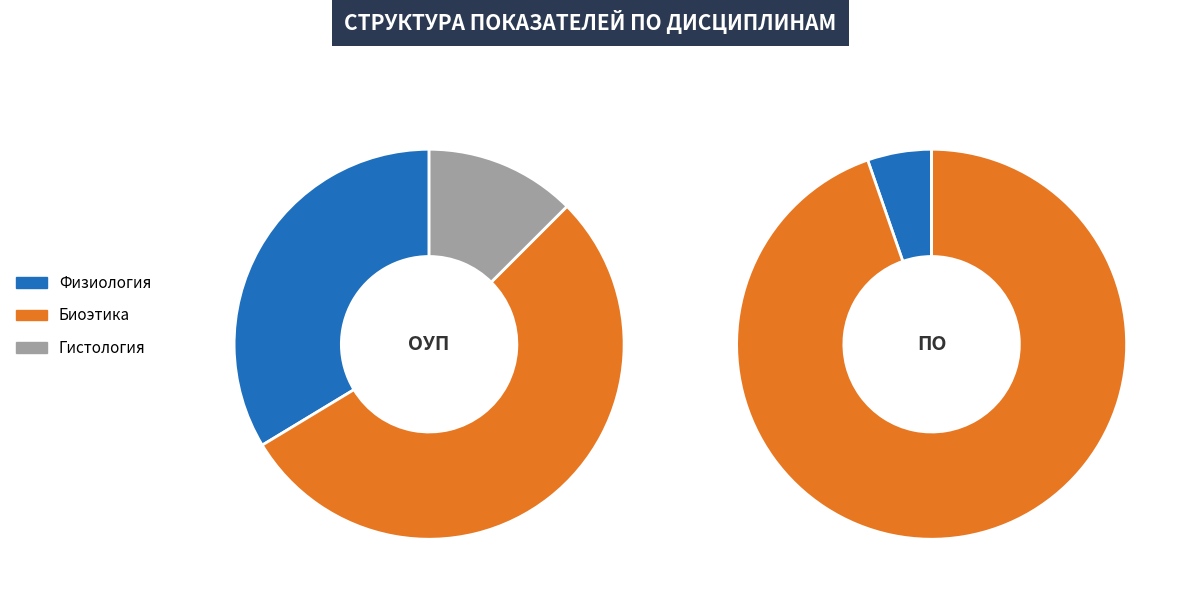

Is it true that Биоэтика is 61% of the pie?

False